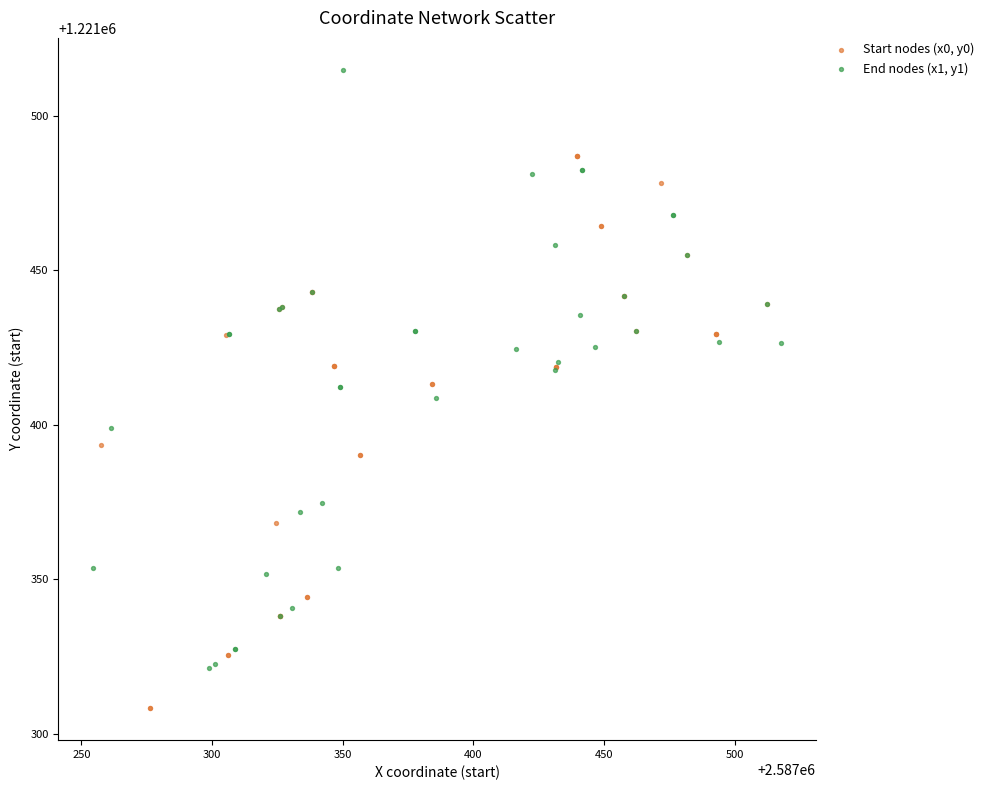

Which series reaches the maximum Y coordinate?

End nodes (x1, y1)